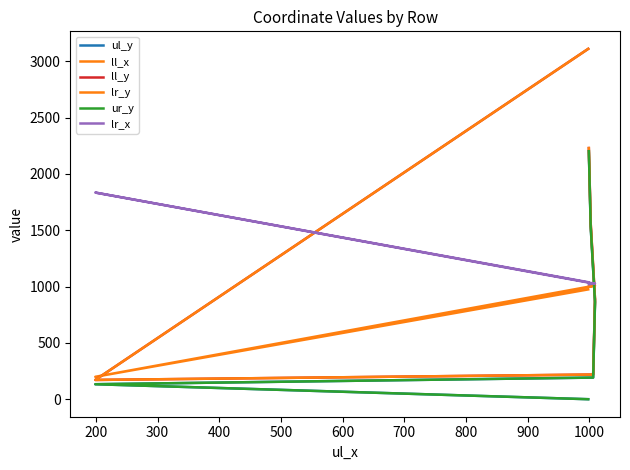

What is the spread (max minus min) of values at 600?

1231